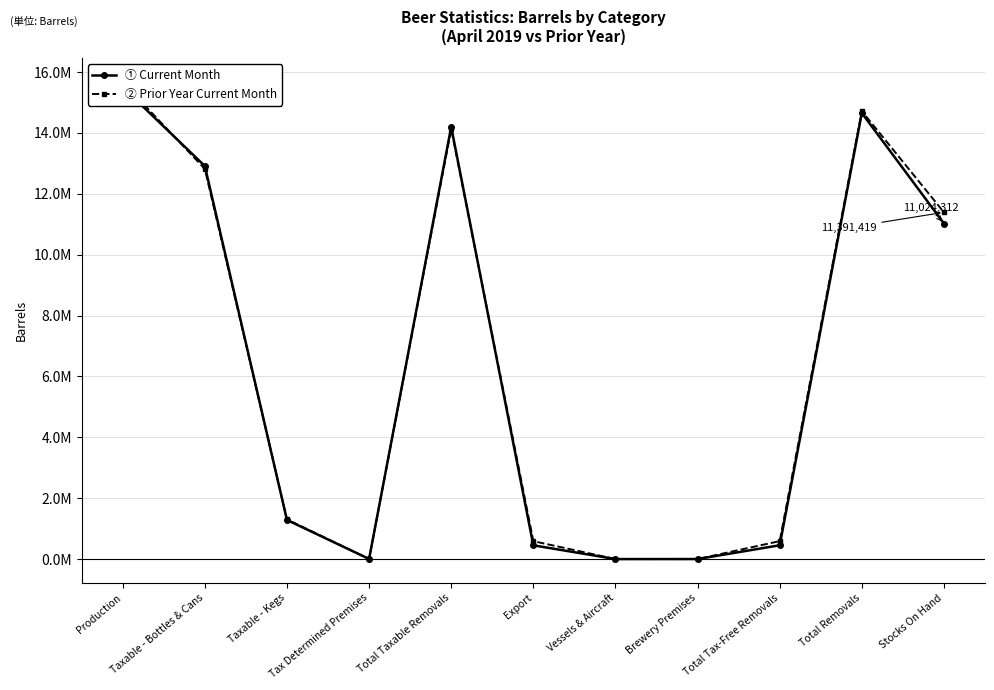

Where is the first local maximum for Current Month?

Total Taxable Removals